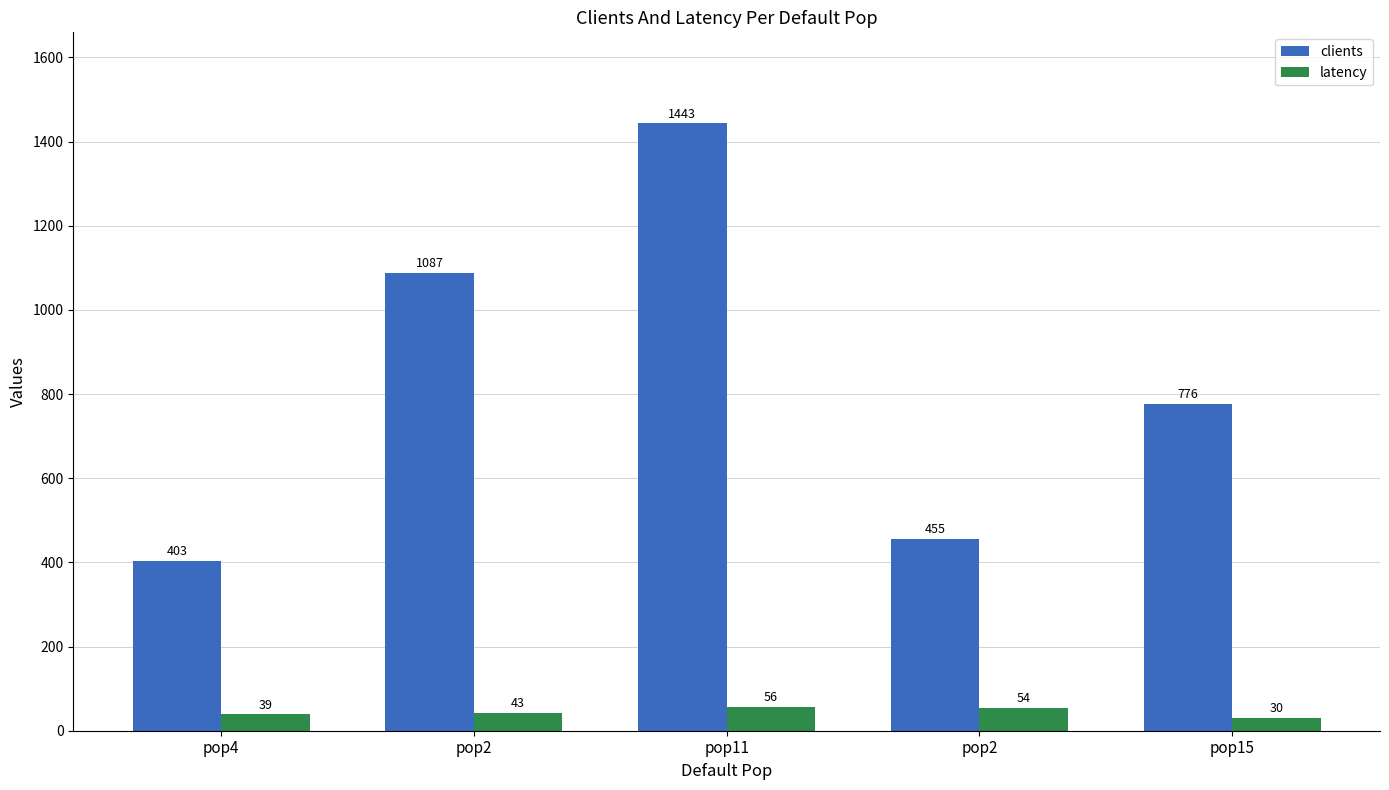

How many bars are there in each group?

2